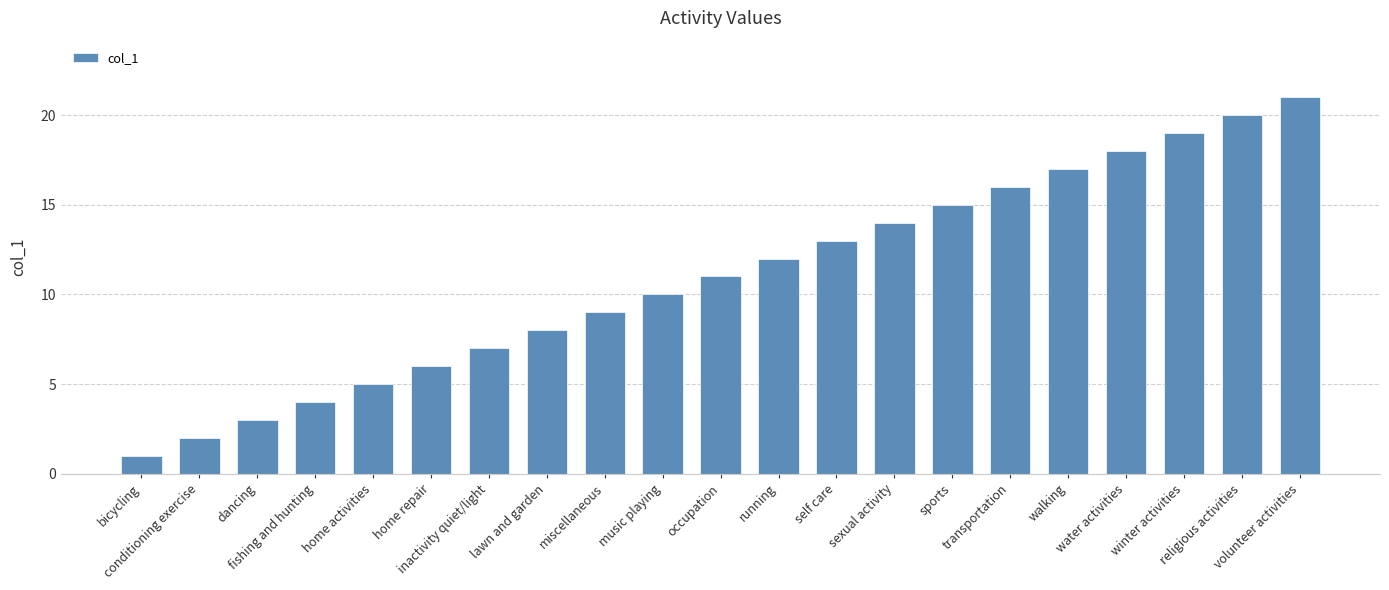

Rank the categories by value from highest to lowest.

volunteer activities, religious activities, winter activities, water activities, walking, transportation, sports, sexual activity, self care, running, occupation, music playing, miscellaneous, lawn and garden, inactivity quiet/light, home repair, home activities, fishing and hunting, dancing, conditioning exercise, bicycling